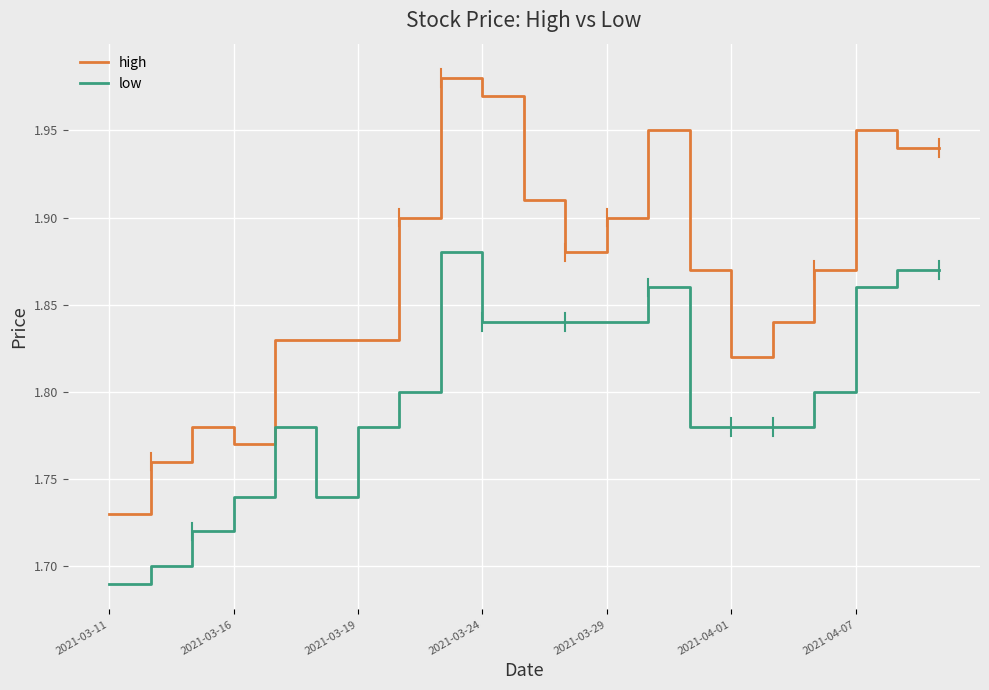

Which series has the largest total across all categories?

high